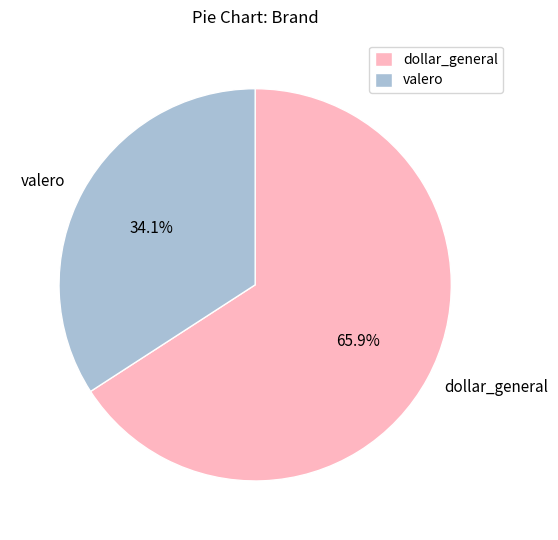

Is there a majority slice in this chart?

Yes